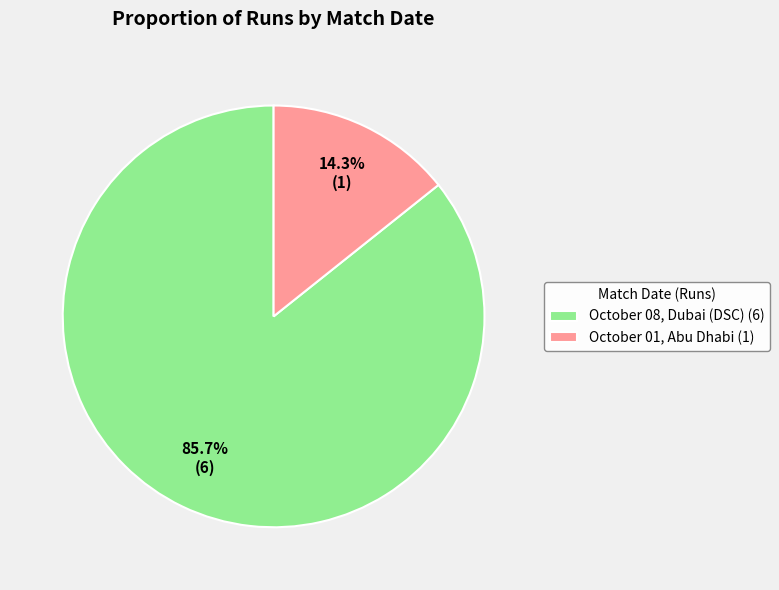

What is the largest slice in the pie chart?

October 08, Dubai (DSC)